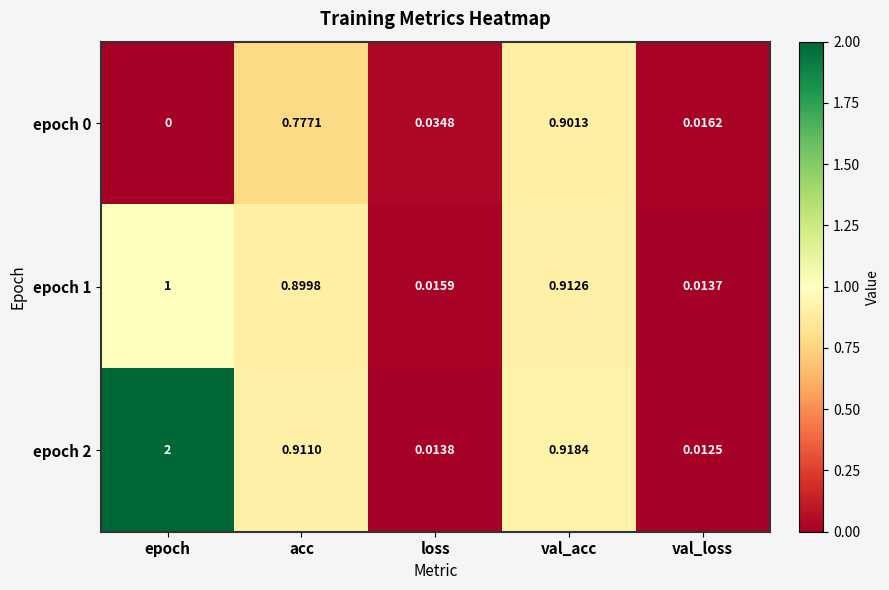

At which label does epoch 0 reach its minimum?

epoch